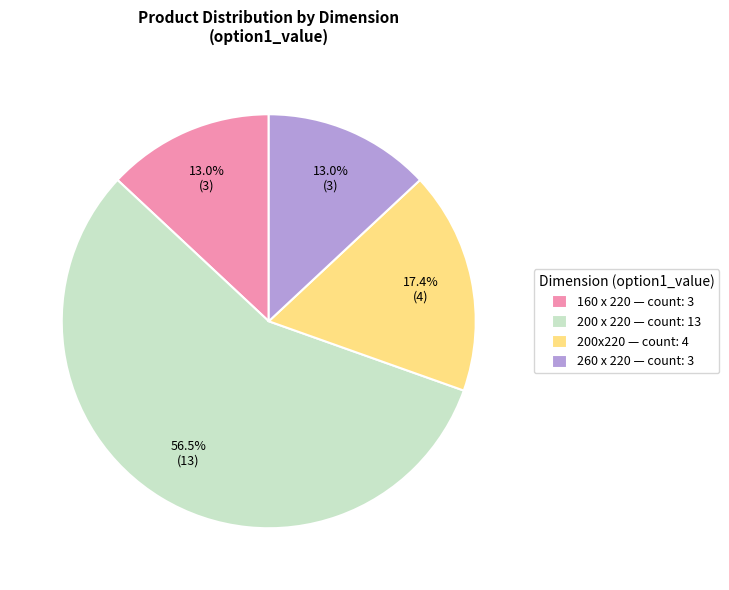

Is there a majority slice in this chart?

Yes